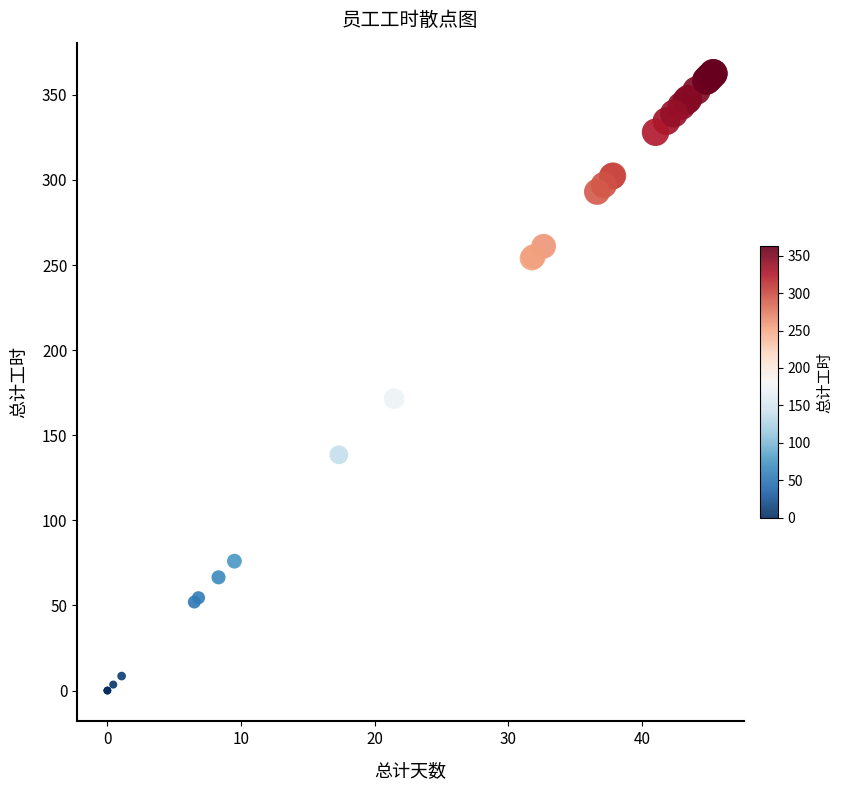

What Y value in the scatter plot is closest to 181?

171.5